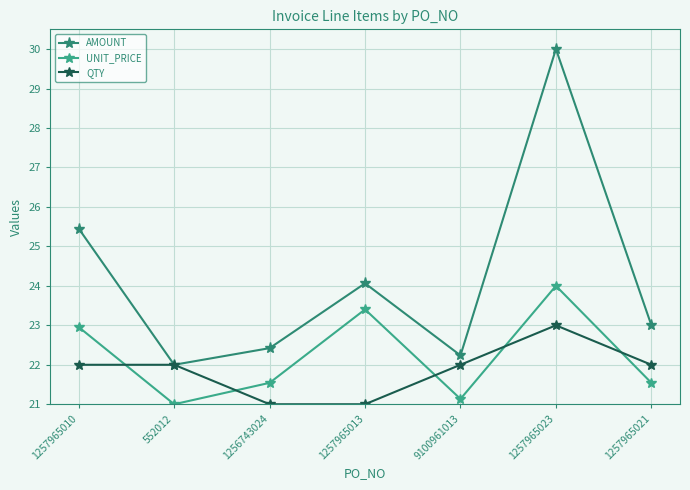

After their last crossing, which series has the higher values: QTY or UNIT_PRICE?

QTY